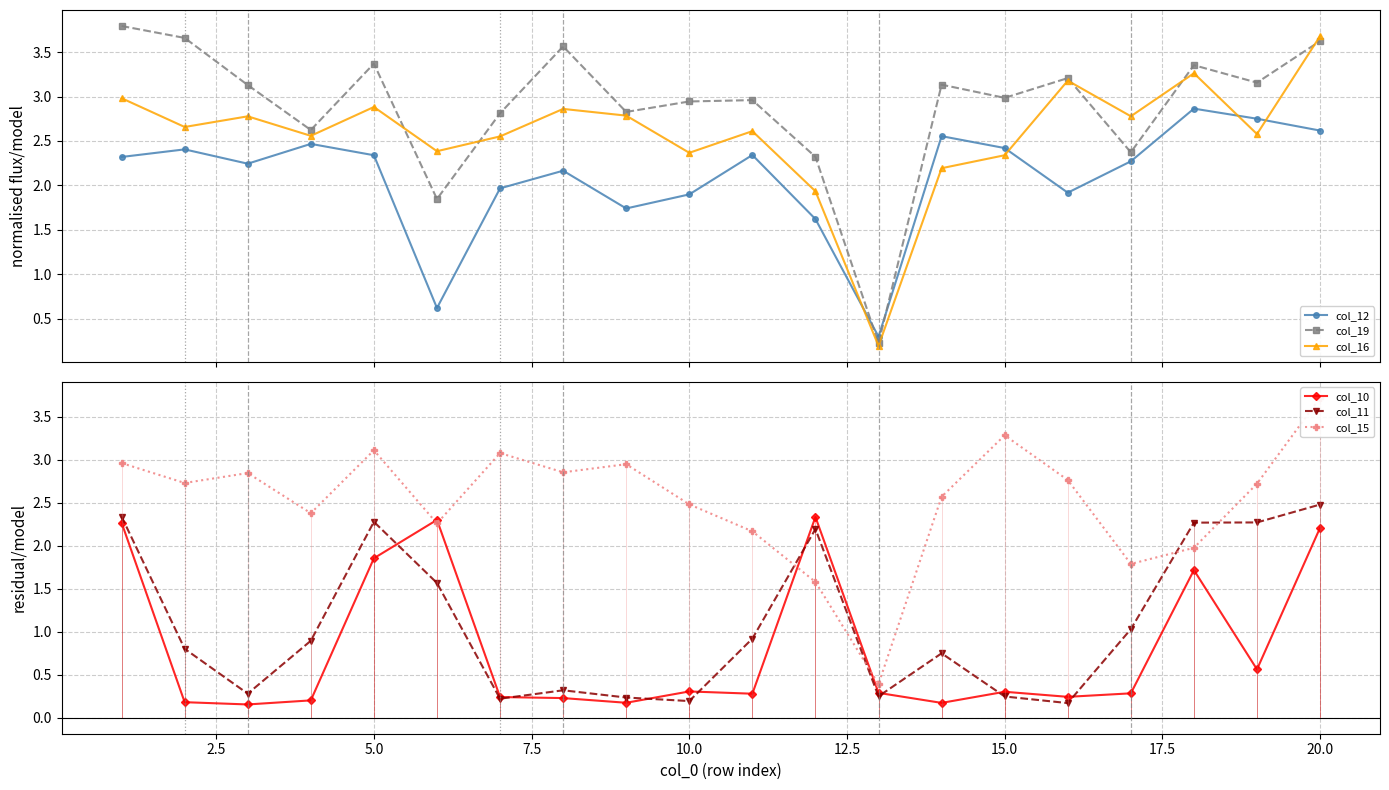

What is the value of the col_12 point at the 16th from the left?

1.9